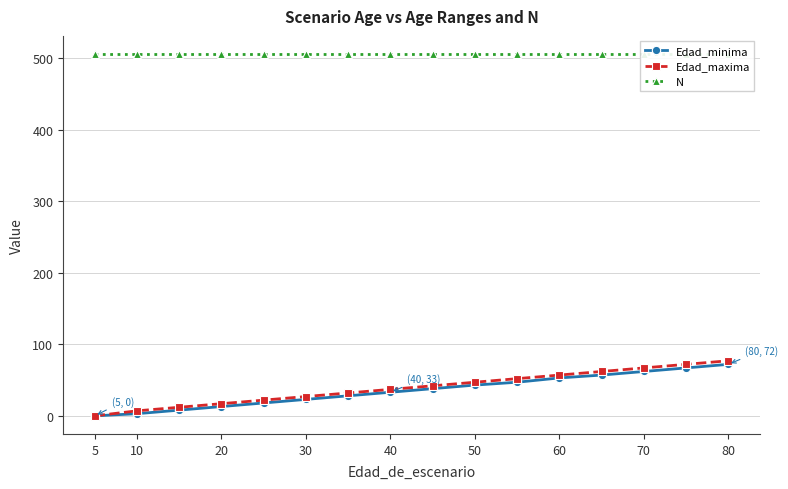

What is the difference between the maximum and second lowest values in the Edad_maxima series?

77.0